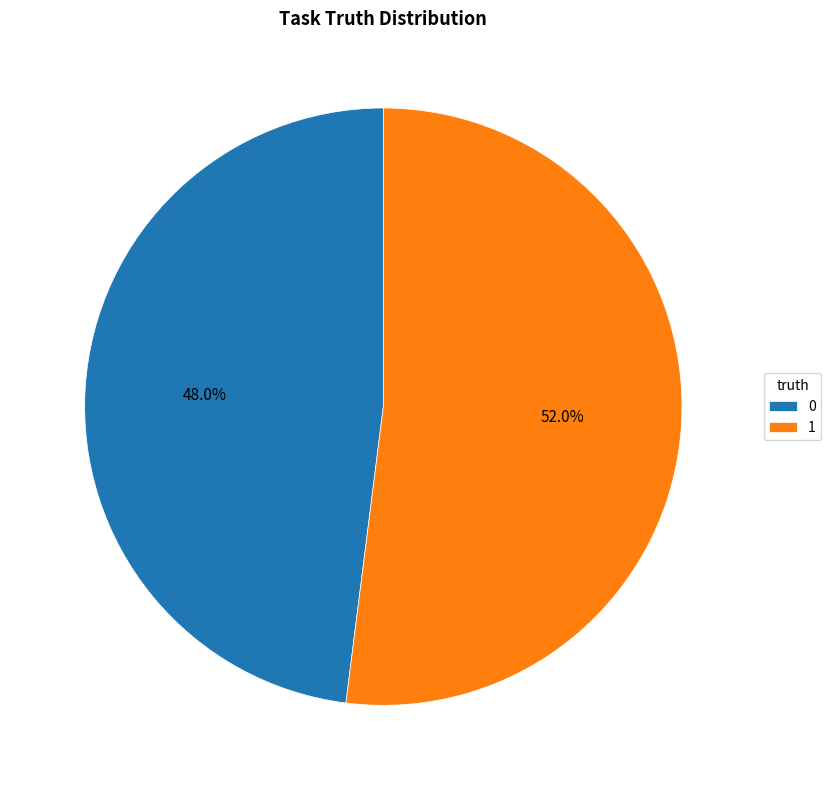

What percentage do 1 and 0 together represent?

100.0%